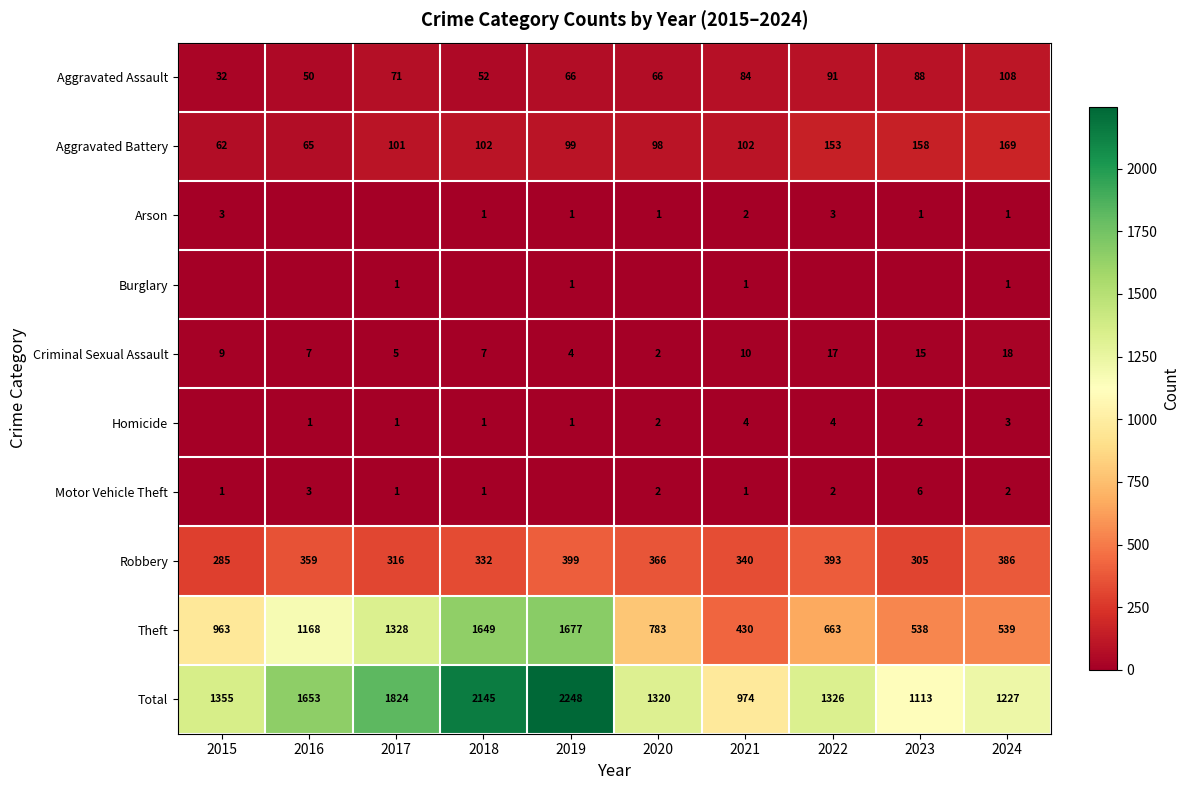

List the labels in order of Total value, smallest first.

2021, 2023, 2024, 2020, 2022, 2015, 2016, 2017, 2018, 2019